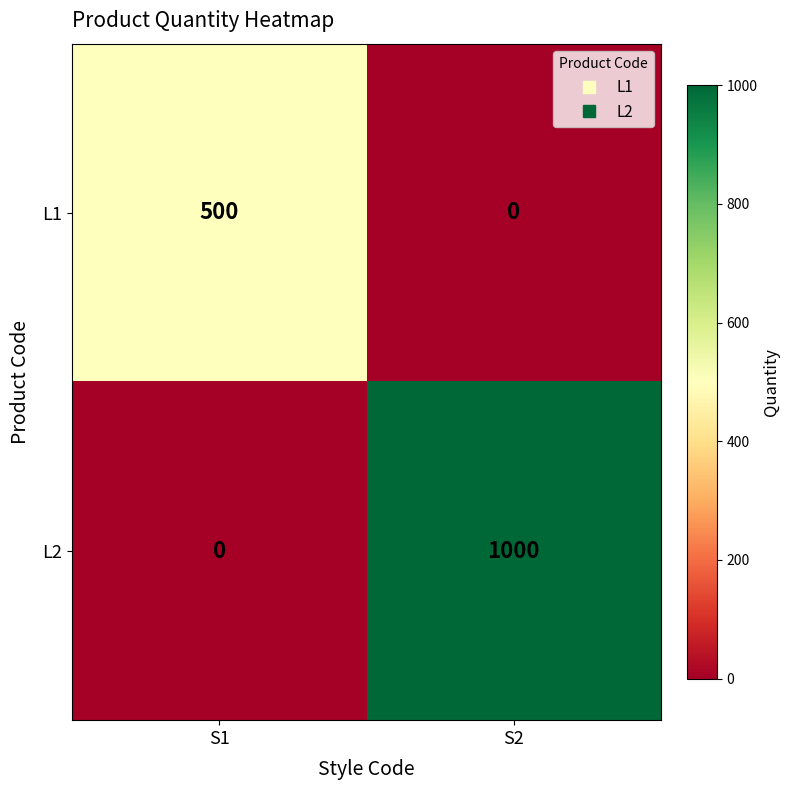

At which category is the sum across all series the highest?

S2